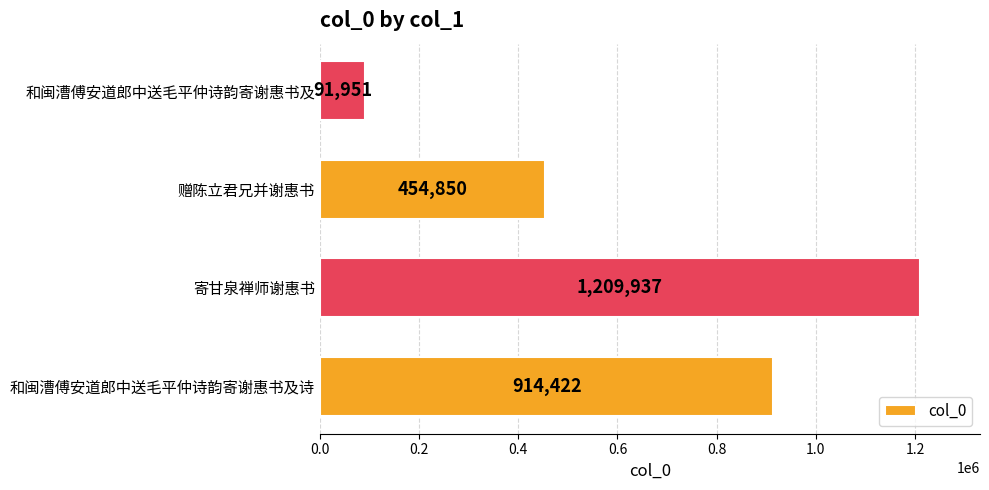

Reading bottom to top, list all the values displayed in this chart.

和闽漕傅安道郎中送毛平仲诗韵寄谢惠书及诗=914422	寄甘泉禅师谢惠书=1209937	赠陈立君兄并谢惠书=454850	和闽漕傅安道郎中送毛平仲诗韵寄谢惠书及=91951